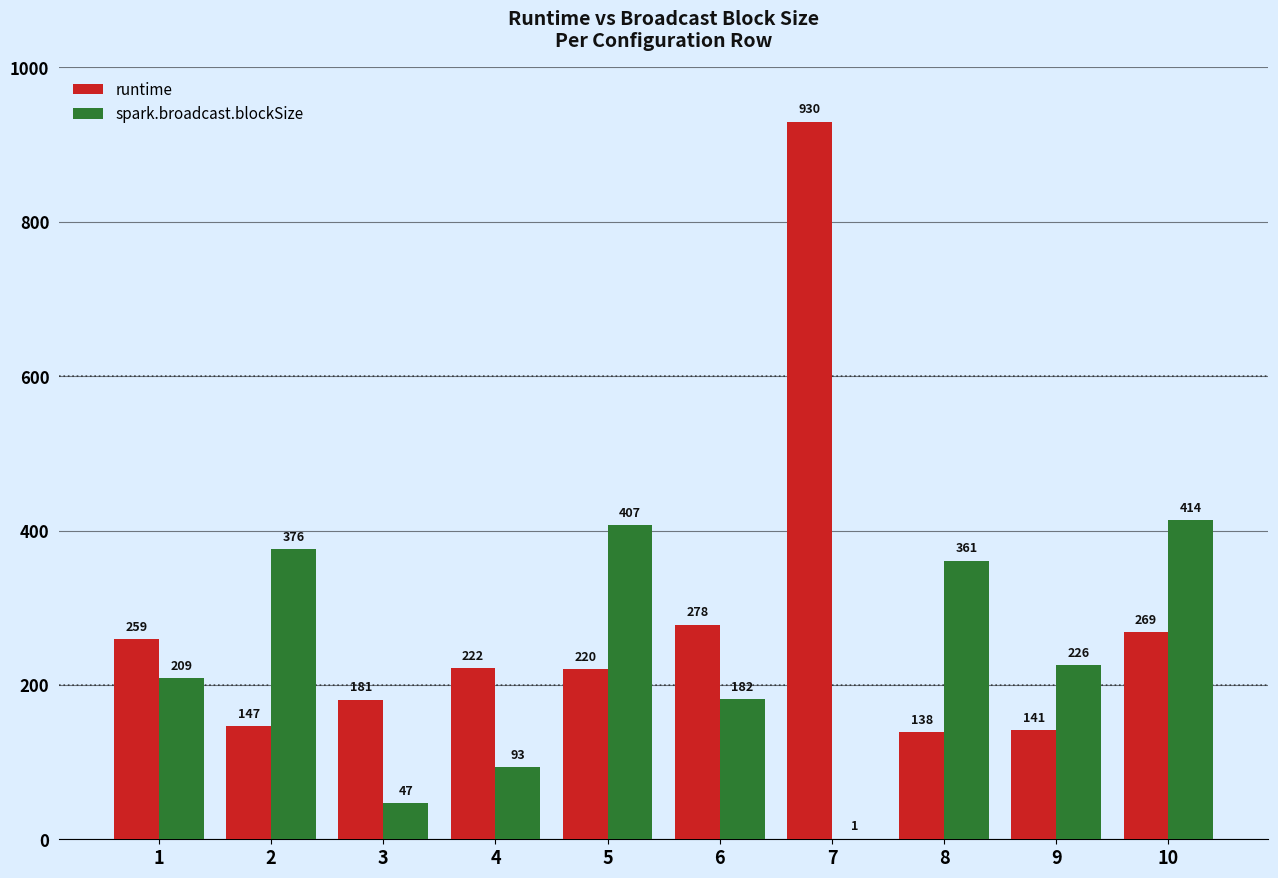

True or false: spark.broadcast.blockSize has a value of 47.1 at 3.

True